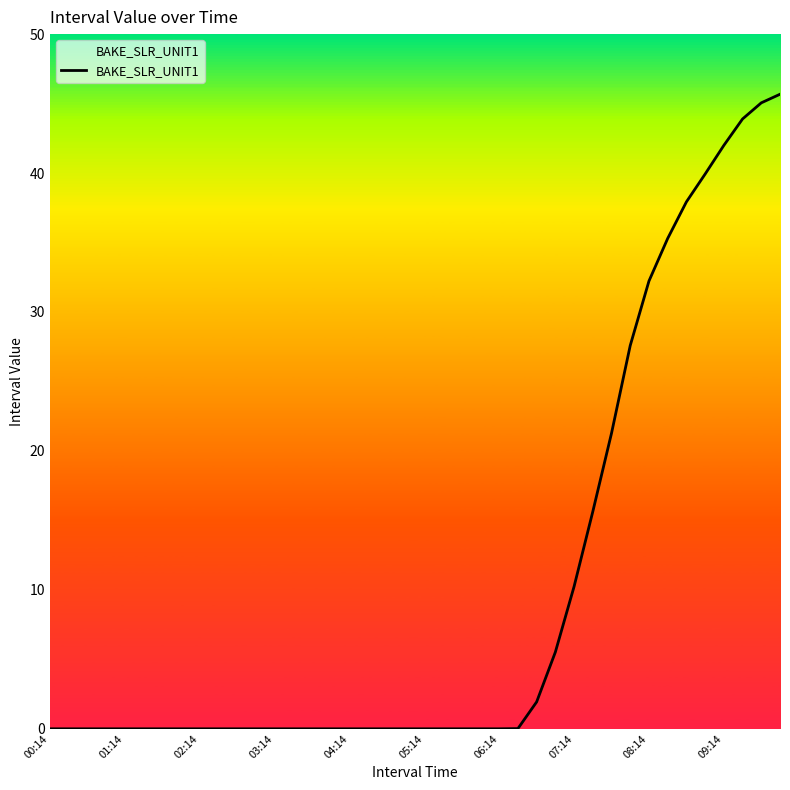

What is the maximum value shown in the chart?

45.7